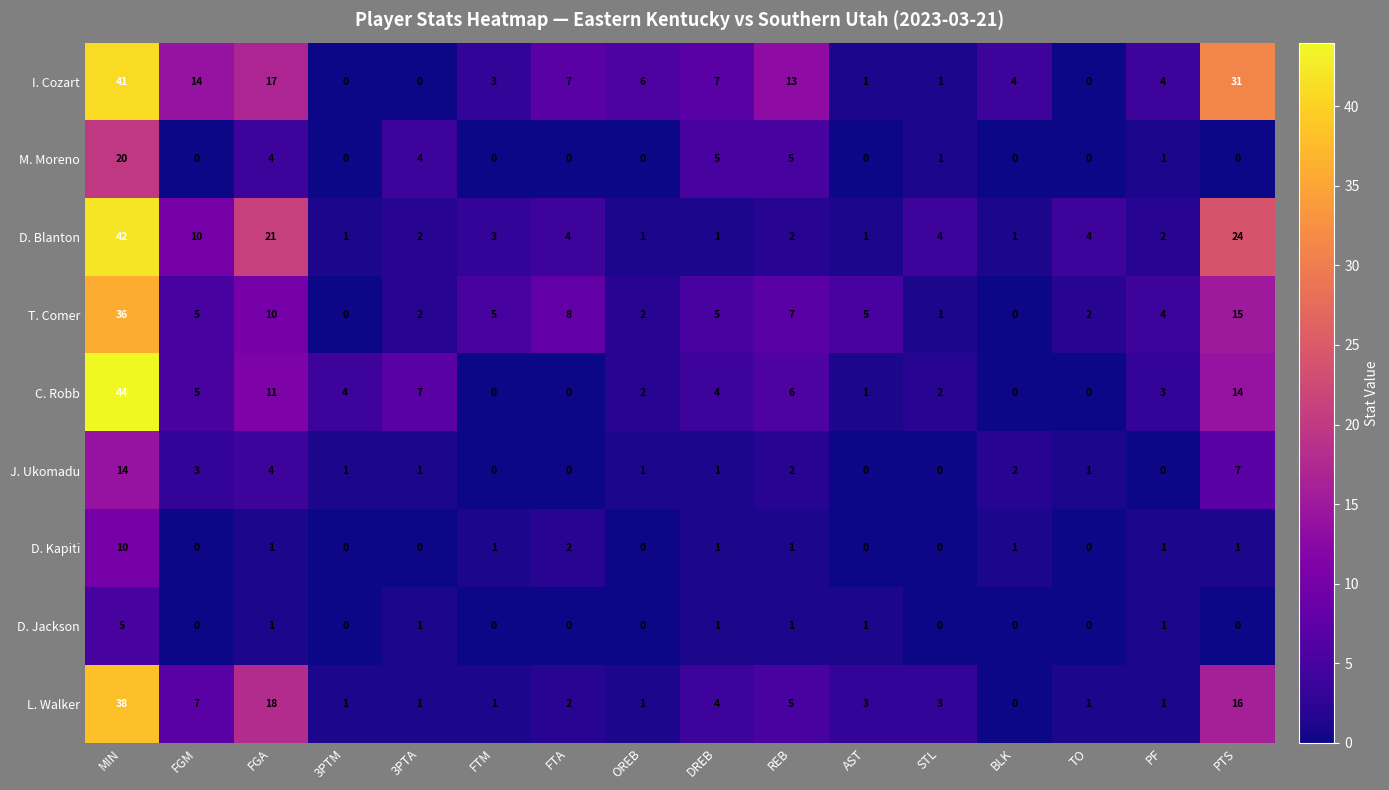

Which series has the widest spread of values?

C. Robb